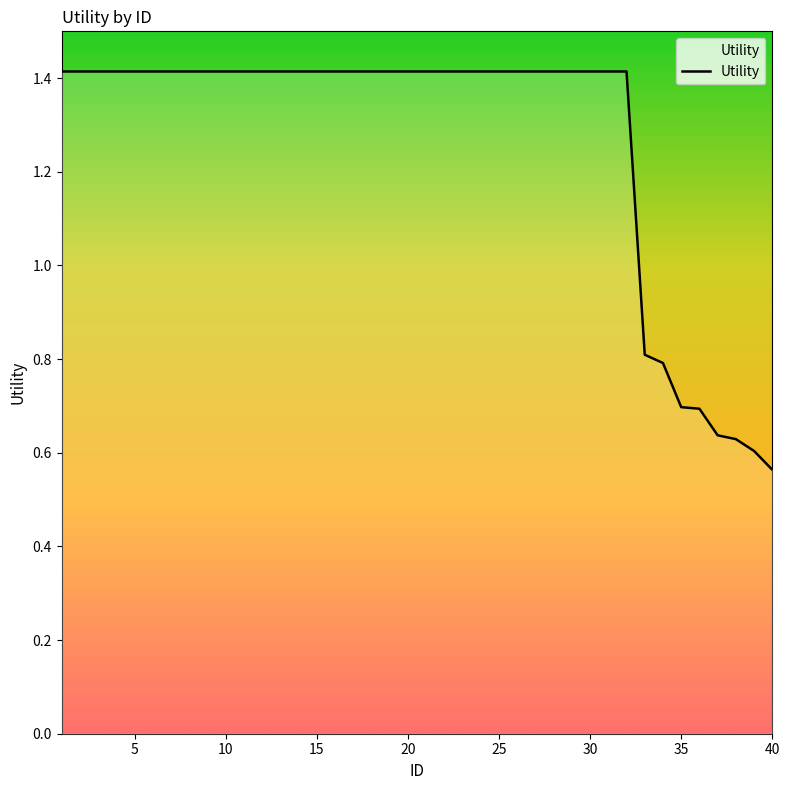

What is the maximum value shown in the chart?

1.4